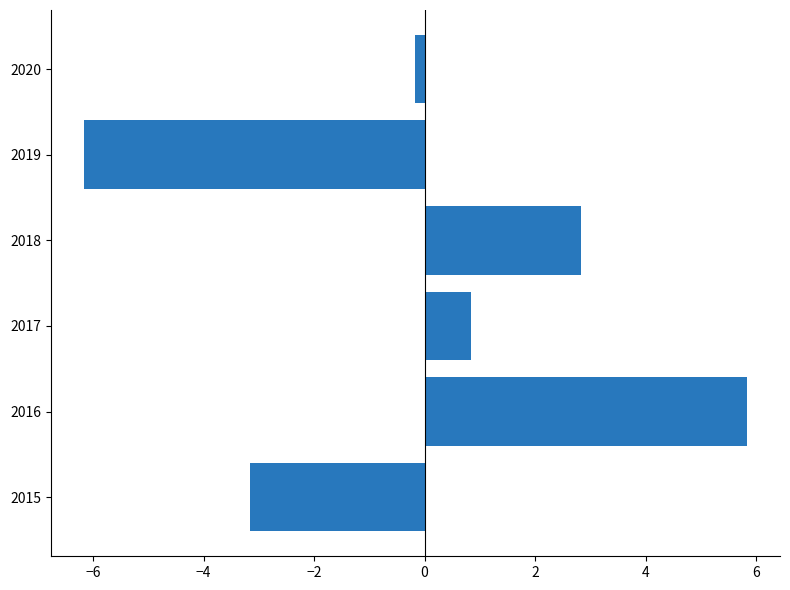

Rank the categories by value from highest to lowest.

2016, 2018, 2017, 2020, 2015, 2019